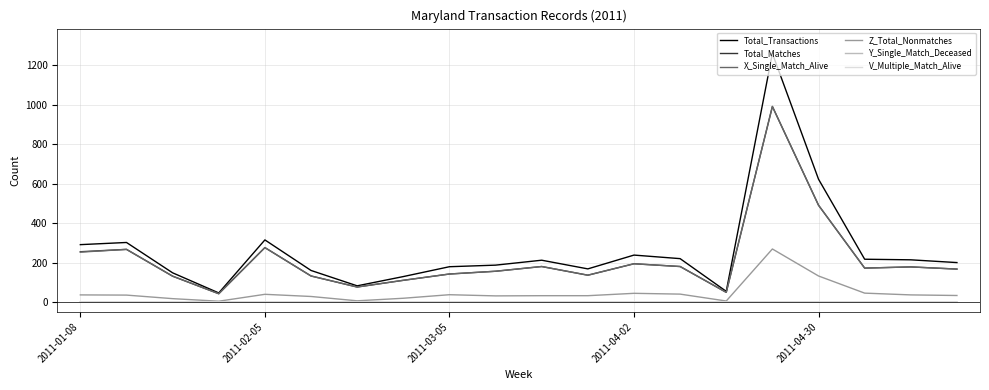

True or false: Total_Transactions and Y_Single_Match_Deceased cross at least once.

False